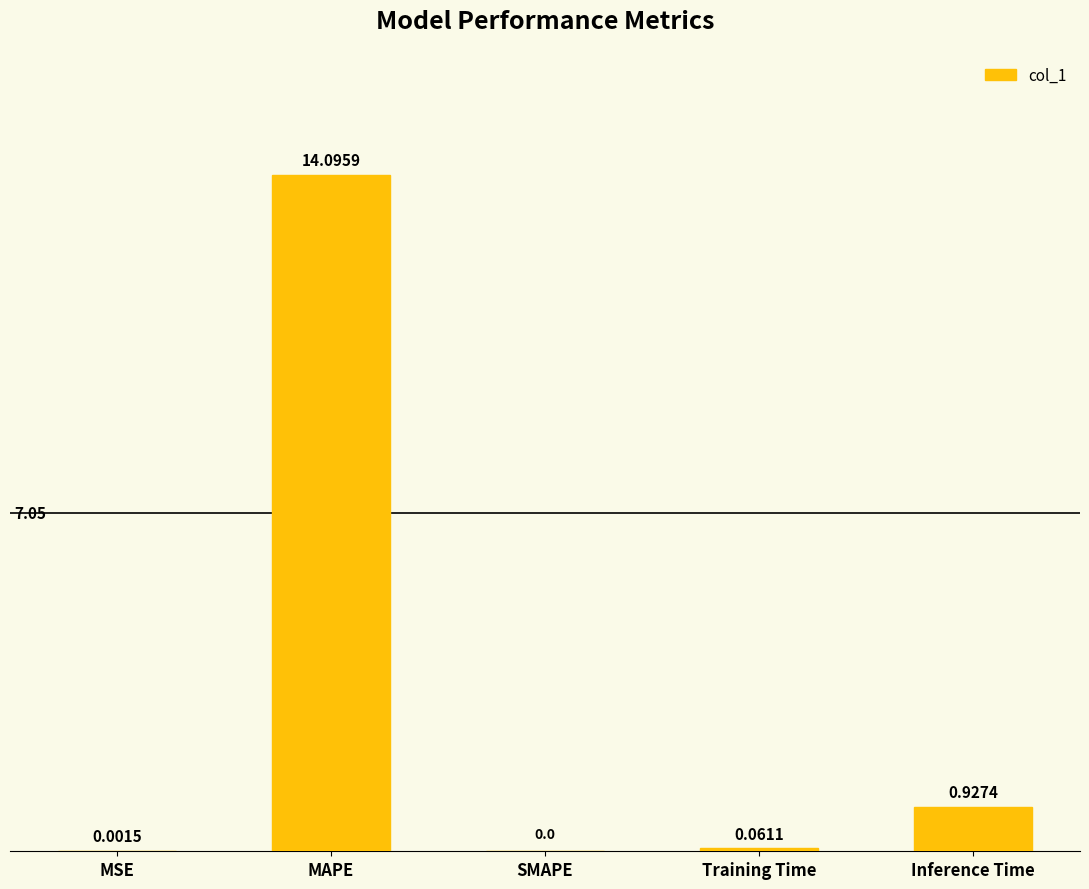

Where is the data nearest to the value 7?

Inference Time